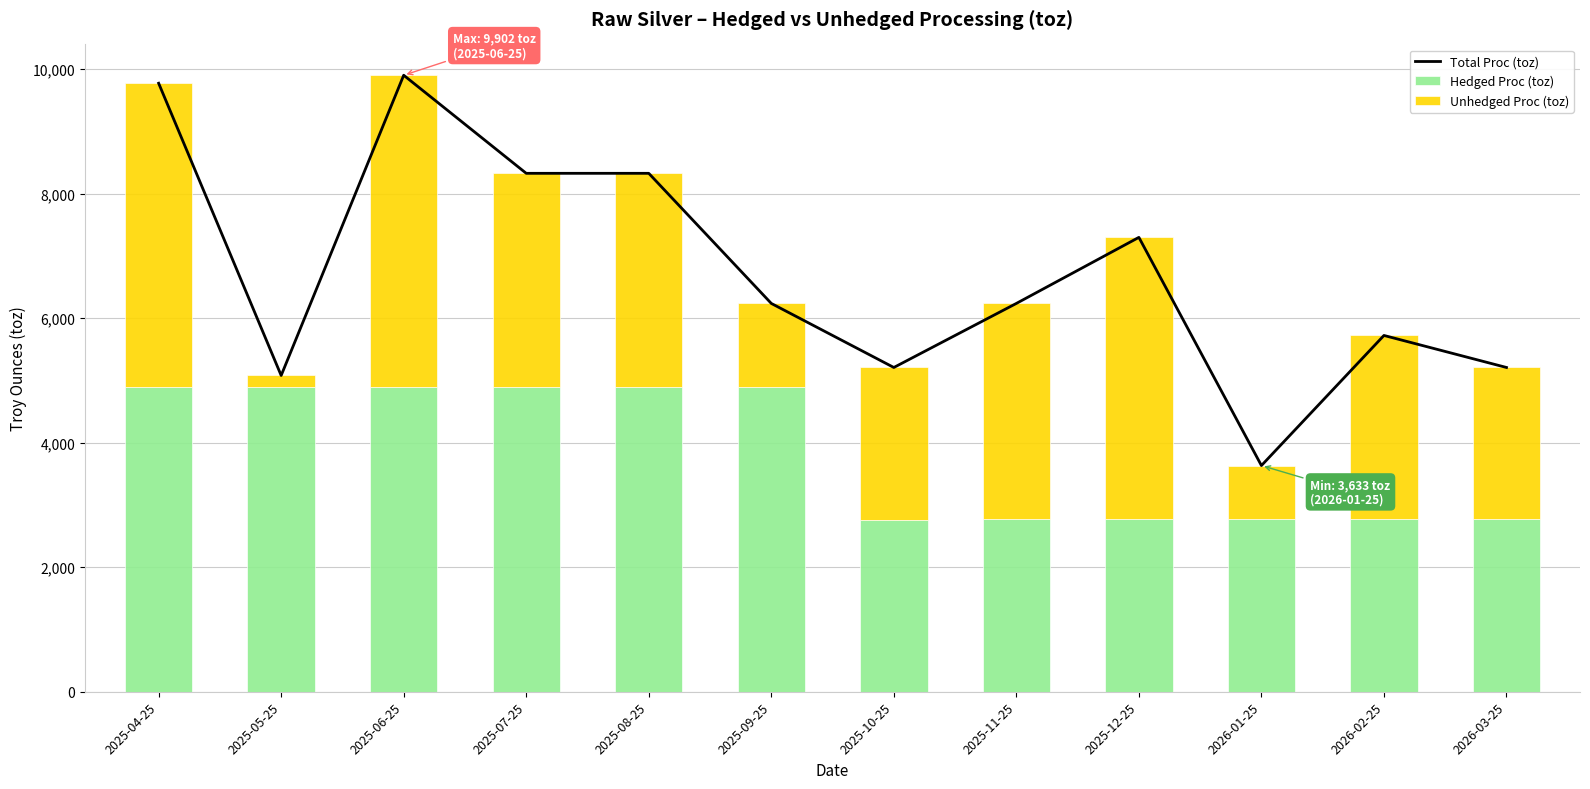

Is it true that Total Proc (toz) equals 9773.7 at 2025-04-25?

True